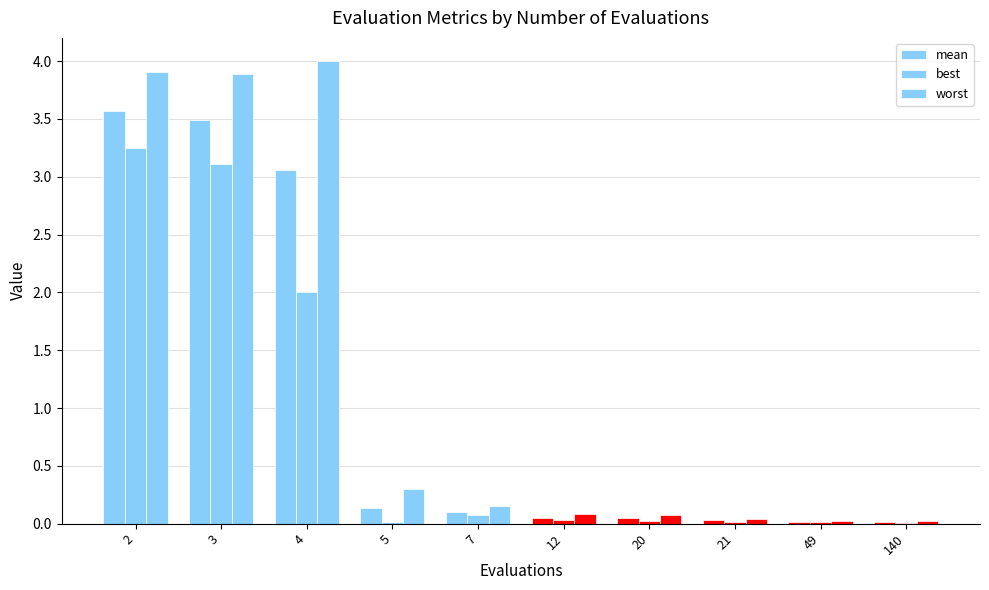

How many groups of bars are there?

10